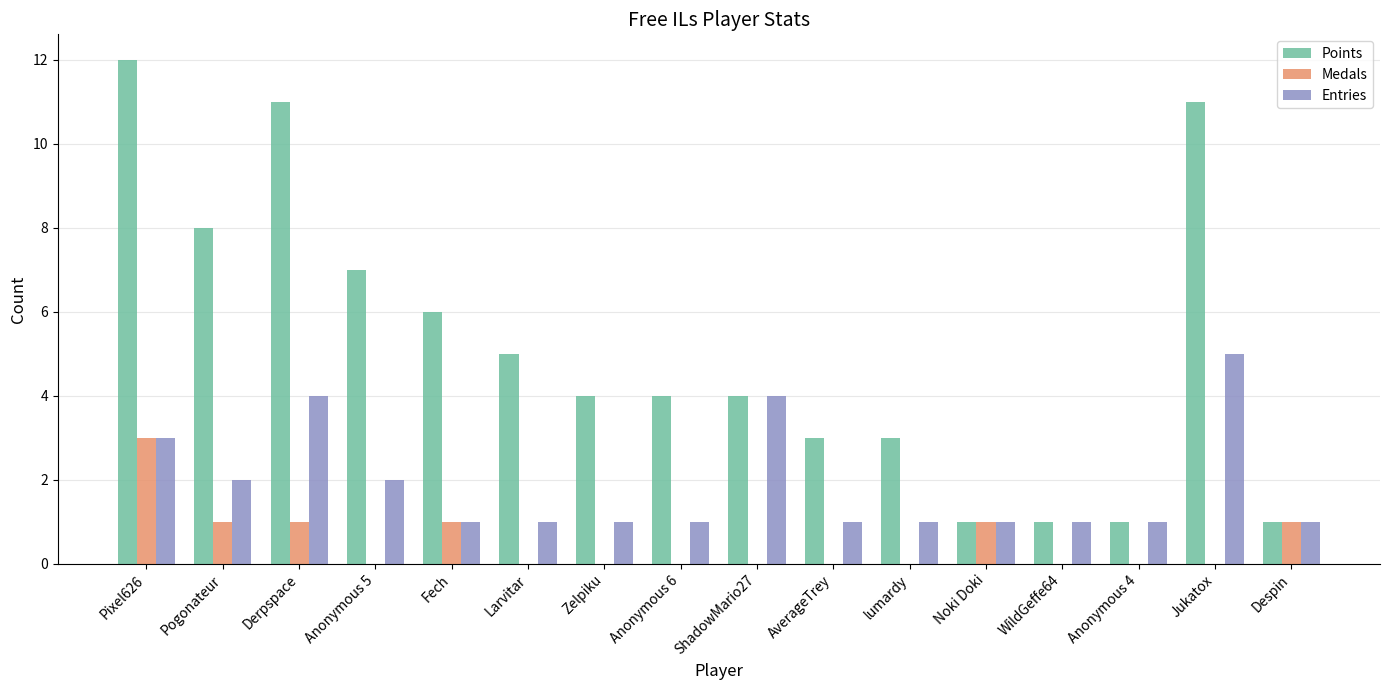

Between Pixel626 and Pogonateur, which series saw the biggest shift?

Points